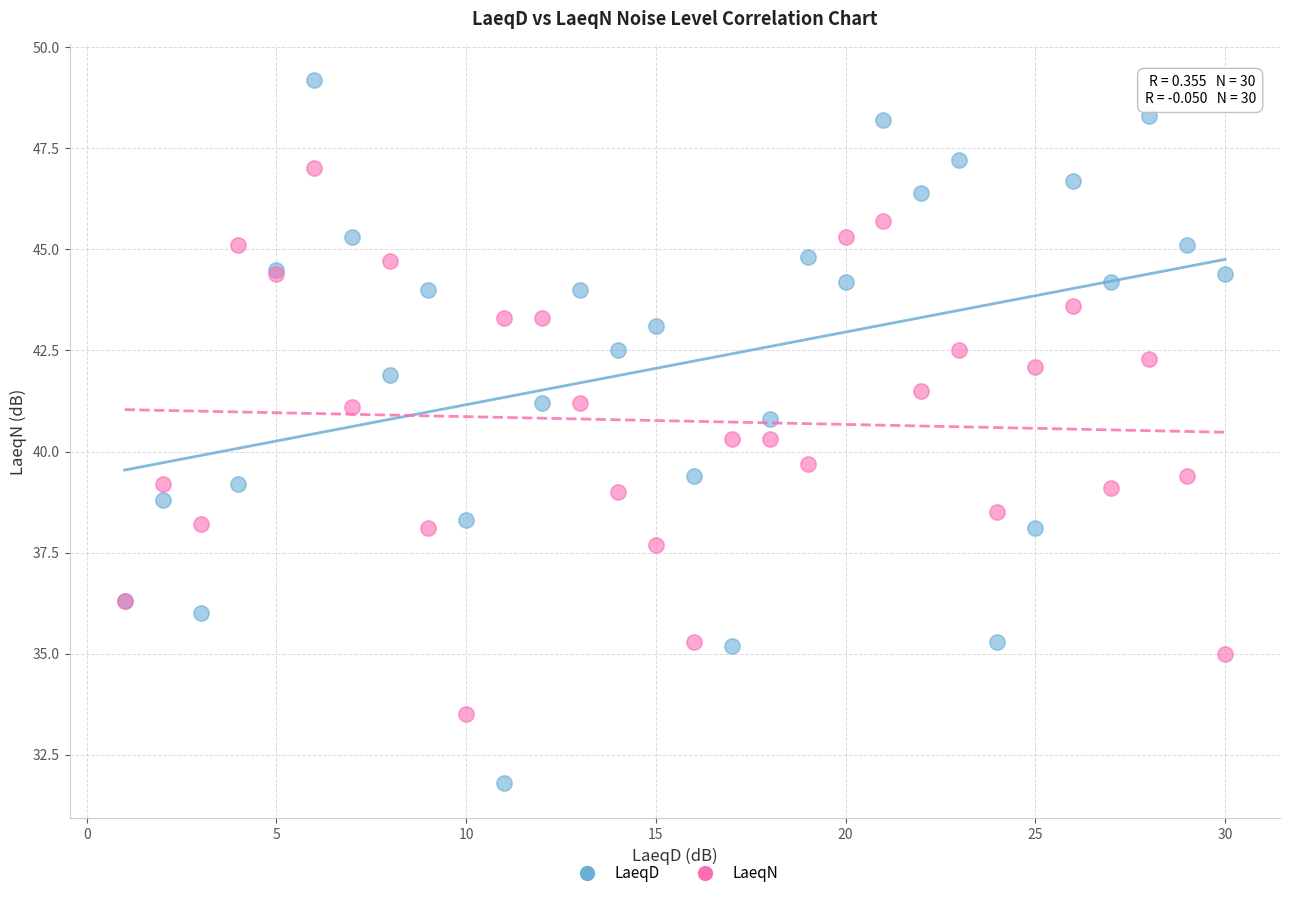

Which series reaches the maximum Y coordinate?

LaeqD